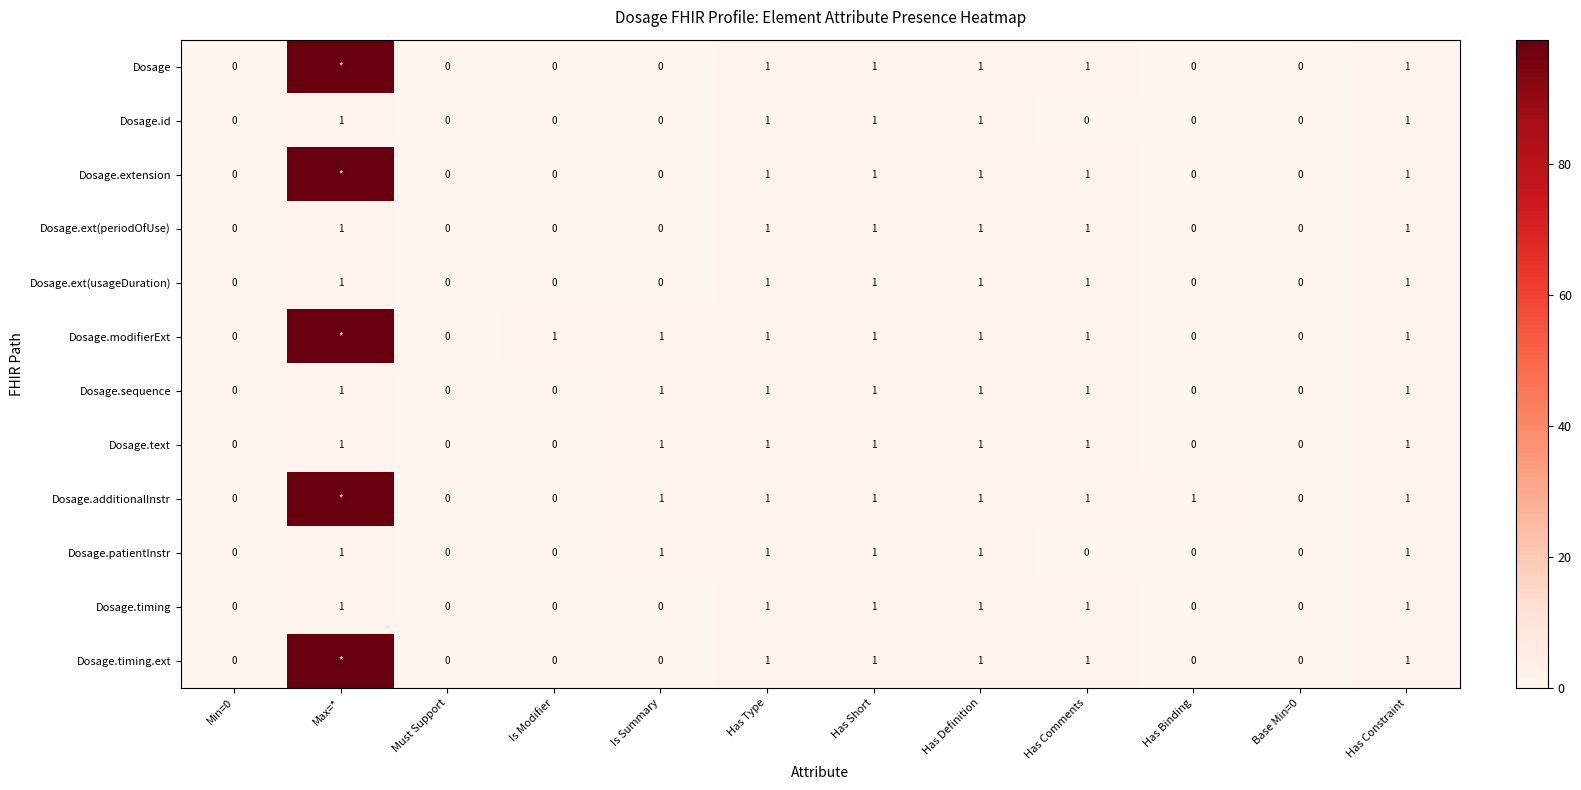

How many Dosage.timing values are between 0 and 1?

12